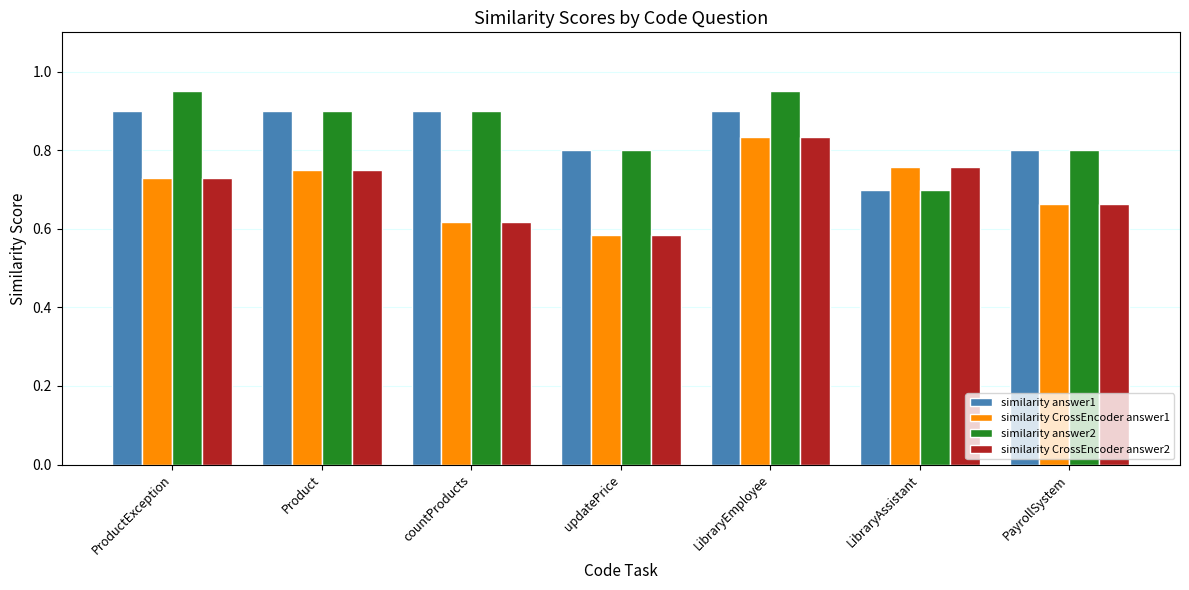

What are all the series names shown in the legend?

similarity answer1, similarity CrossEncoder answer1, similarity answer2, similarity CrossEncoder answer2